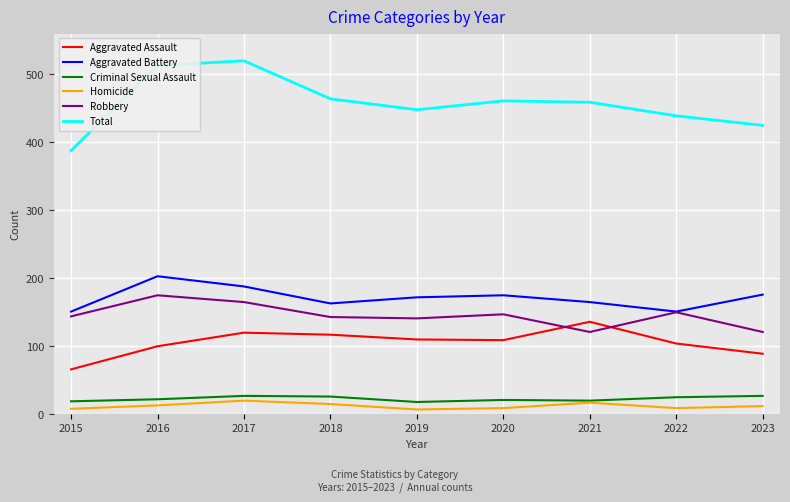

What is the minimum value for Robbery?

121